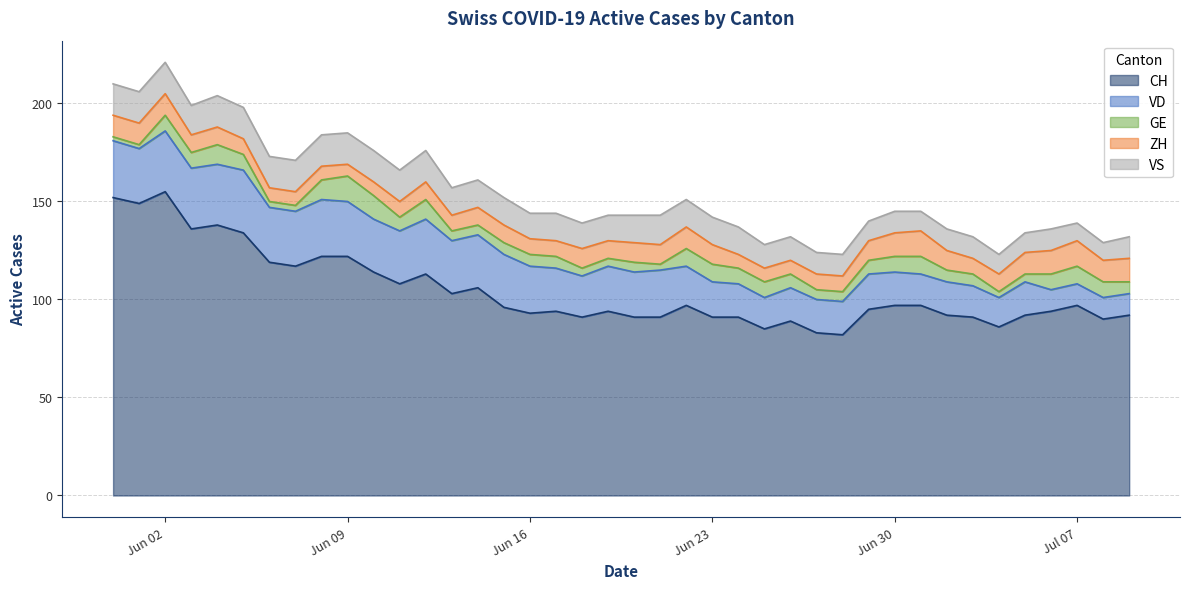

Reading right to left, transcribe all the data shown in this chart.

CH: 2020-07-09=92	2020-07-08=90	2020-07-07=97	2020-07-06=94	2020-07-05=92	2020-07-04=86	2020-07-03=91	2020-07-02=92	2020-07-01=97	2020-06-30=97	2020-06-29=95	2020-06-28=82	2020-06-27=83	2020-06-26=89	2020-06-25=85	2020-06-24=91	2020-06-23=91	2020-06-22=97	2020-06-21=91	2020-06-20=91	2020-06-19=94	2020-06-18=91	2020-06-17=94	2020-06-16=93	2020-06-15=96	2020-06-14=106	2020-06-13=103	2020-06-12=113	2020-06-11=108	2020-06-10=114	2020-06-09=122	2020-06-08=122	2020-06-07=117	2020-06-06=119	2020-06-05=134	2020-06-04=138	2020-06-03=136	2020-06-02=155	2020-06-01=149	2020-05-31=152
VD: 2020-07-09=11	2020-07-08=11	2020-07-07=11	2020-07-06=11	2020-07-05=17	2020-07-04=15	2020-07-03=16	2020-07-02=17	2020-07-01=16	2020-06-30=17	2020-06-29=18	2020-06-28=17	2020-06-27=17	2020-06-26=17	2020-06-25=16	2020-06-24=17	2020-06-23=18	2020-06-22=20	2020-06-21=24	2020-06-20=23	2020-06-19=23	2020-06-18=21	2020-06-17=22	2020-06-16=24	2020-06-15=27	2020-06-14=27	2020-06-13=27	2020-06-12=28	2020-06-11=27	2020-06-10=27	2020-06-09=28	2020-06-08=29	2020-06-07=28	2020-06-06=28	2020-06-05=32	2020-06-04=31	2020-06-03=31	2020-06-02=31	2020-06-01=28	2020-05-31=29
GE: 2020-07-09=6	2020-07-08=8	2020-07-07=9	2020-07-06=8	2020-07-05=4	2020-07-04=3	2020-07-03=6	2020-07-02=6	2020-07-01=9	2020-06-30=8	2020-06-29=7	2020-06-28=5	2020-06-27=5	2020-06-26=7	2020-06-25=8	2020-06-24=8	2020-06-23=9	2020-06-22=9	2020-06-21=3	2020-06-20=5	2020-06-19=4	2020-06-18=4	2020-06-17=6	2020-06-16=6	2020-06-15=6	2020-06-14=5	2020-06-13=5	2020-06-12=10	2020-06-11=7	2020-06-10=12	2020-06-09=13	2020-06-08=10	2020-06-07=3	2020-06-06=3	2020-06-05=8	2020-06-04=10	2020-06-03=8	2020-06-02=8	2020-06-01=2	2020-05-31=2
ZH: 2020-07-09=12	2020-07-08=11	2020-07-07=13	2020-07-06=12	2020-07-05=11	2020-07-04=9	2020-07-03=8	2020-07-02=10	2020-07-01=13	2020-06-30=12	2020-06-29=10	2020-06-28=8	2020-06-27=8	2020-06-26=7	2020-06-25=7	2020-06-24=7	2020-06-23=10	2020-06-22=11	2020-06-21=10	2020-06-20=10	2020-06-19=9	2020-06-18=10	2020-06-17=8	2020-06-16=8	2020-06-15=9	2020-06-14=9	2020-06-13=8	2020-06-12=9	2020-06-11=8	2020-06-10=7	2020-06-09=6	2020-06-08=7	2020-06-07=7	2020-06-06=7	2020-06-05=8	2020-06-04=9	2020-06-03=9	2020-06-02=11	2020-06-01=11	2020-05-31=11
VS: 2020-07-09=11	2020-07-08=9	2020-07-07=9	2020-07-06=11	2020-07-05=10	2020-07-04=10	2020-07-03=11	2020-07-02=11	2020-07-01=10	2020-06-30=11	2020-06-29=10	2020-06-28=11	2020-06-27=11	2020-06-26=12	2020-06-25=12	2020-06-24=14	2020-06-23=14	2020-06-22=14	2020-06-21=15	2020-06-20=14	2020-06-19=13	2020-06-18=13	2020-06-17=14	2020-06-16=13	2020-06-15=14	2020-06-14=14	2020-06-13=14	2020-06-12=16	2020-06-11=16	2020-06-10=16	2020-06-09=16	2020-06-08=16	2020-06-07=16	2020-06-06=16	2020-06-05=16	2020-06-04=16	2020-06-03=15	2020-06-02=16	2020-06-01=16	2020-05-31=16